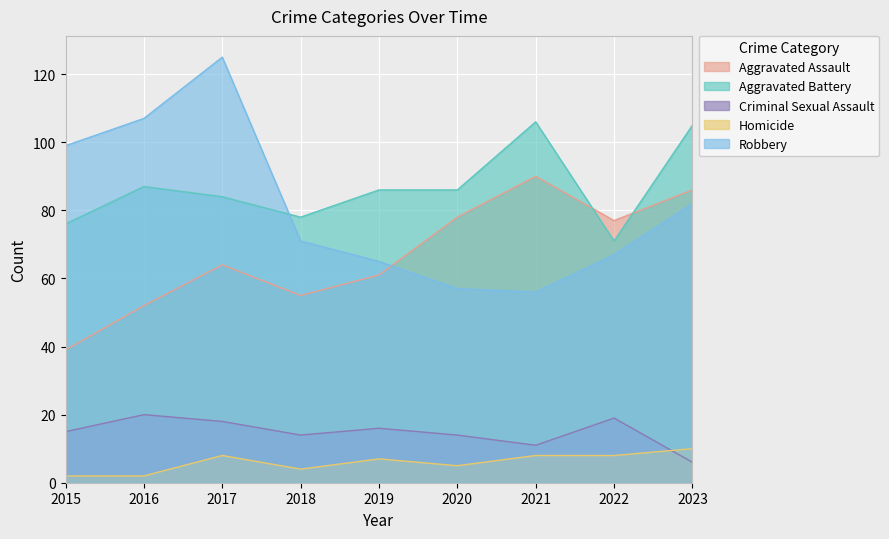

What is the value of the Robbery point at the 2nd from the left?

107